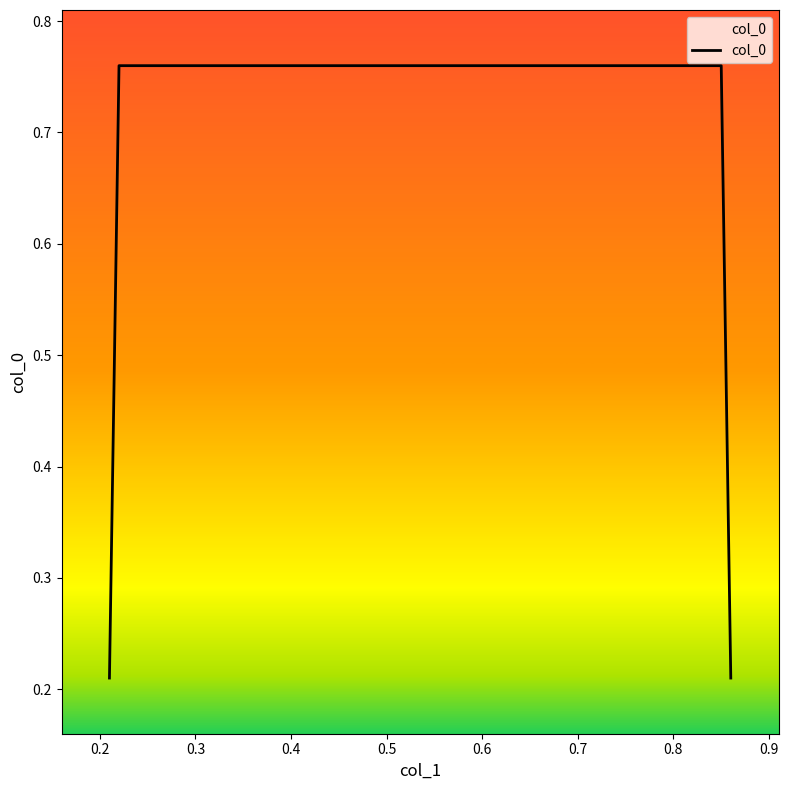

How many values are between 0 and 1?

4